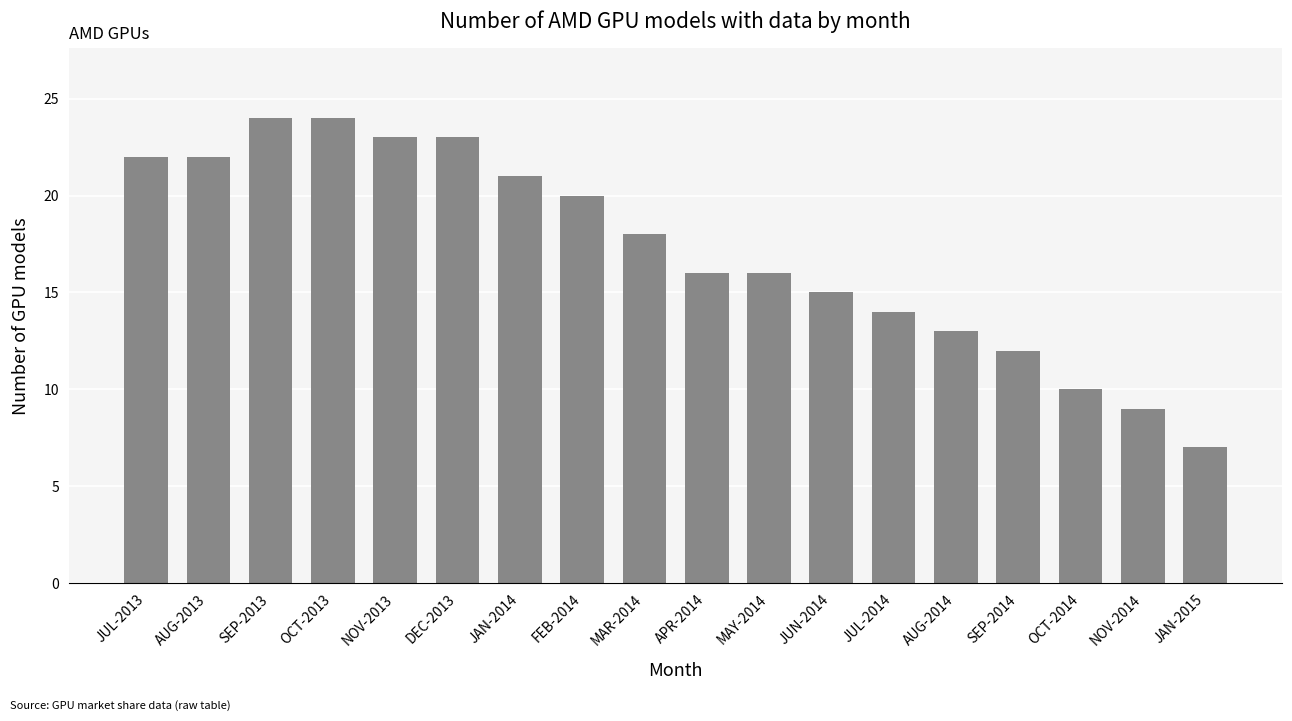

Reading left to right, extract all data points from this chart.

JUL-2013=22	AUG-2013=22	SEP-2013=24	OCT-2013=24	NOV-2013=23	DEC-2013=23	JAN-2014=21	FEB-2014=20	MAR-2014=18	APR-2014=16	MAY-2014=16	JUN-2014=15	JUL-2014=14	AUG-2014=13	SEP-2014=12	OCT-2014=10	NOV-2014=9	JAN-2015=7